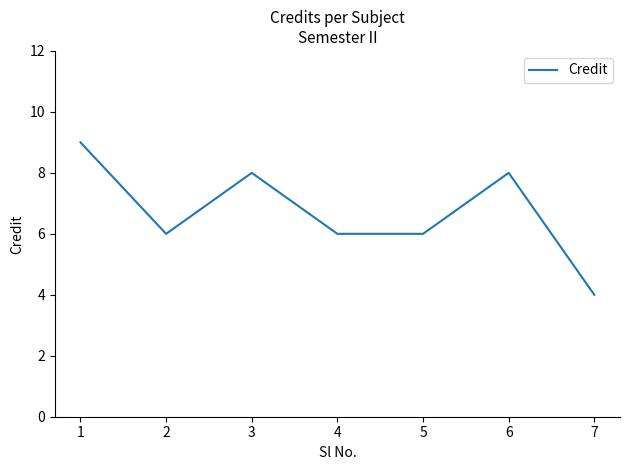

How many interior local peaks (higher than both neighbors) does the data have?

2